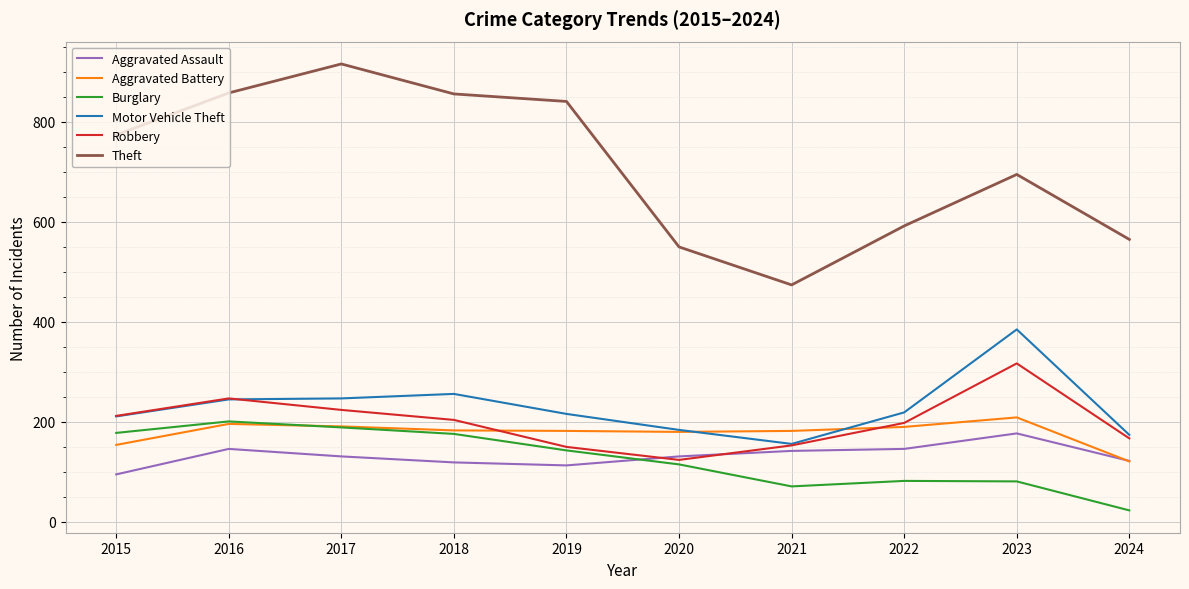

What is the total value across all series at 2020?

1284